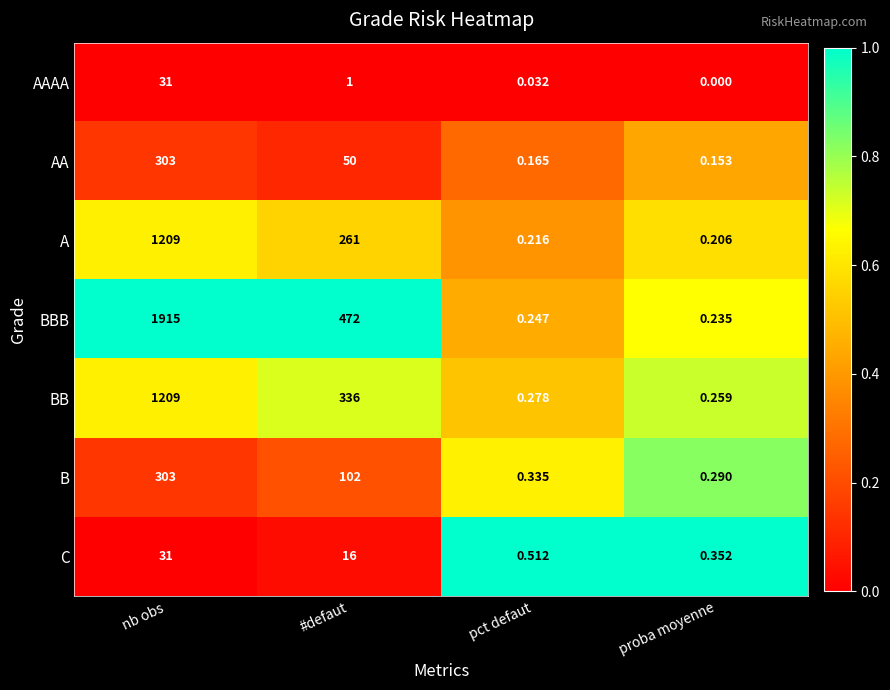

Is the value of B at pct defaut greater than the value of AA at nb obs?

No